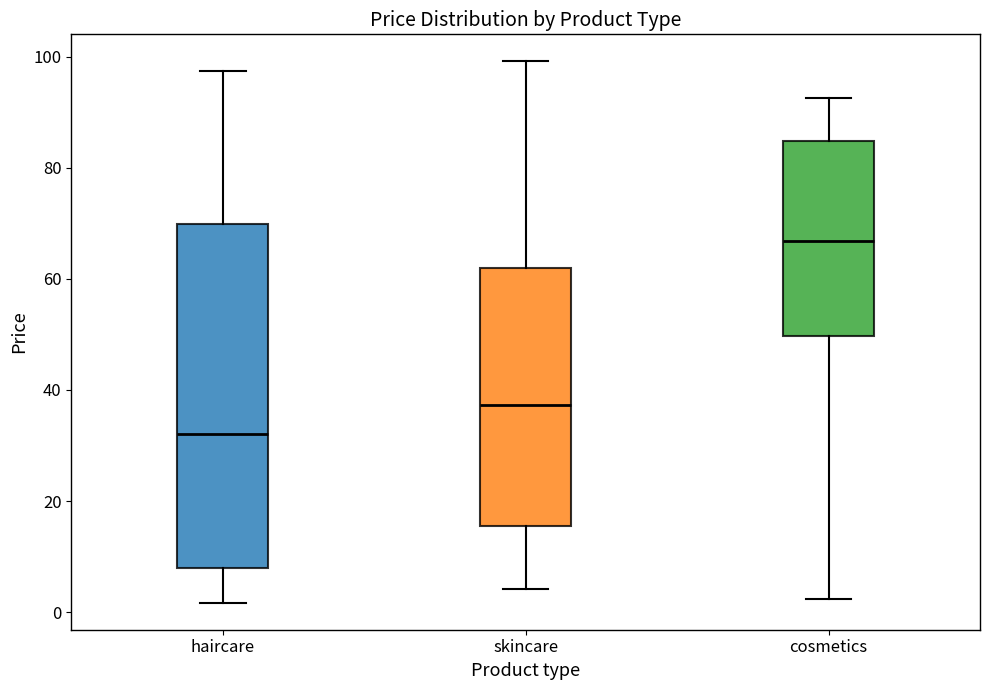

Comparing the boxes themselves (not the whiskers), which one is the tallest?

haircare